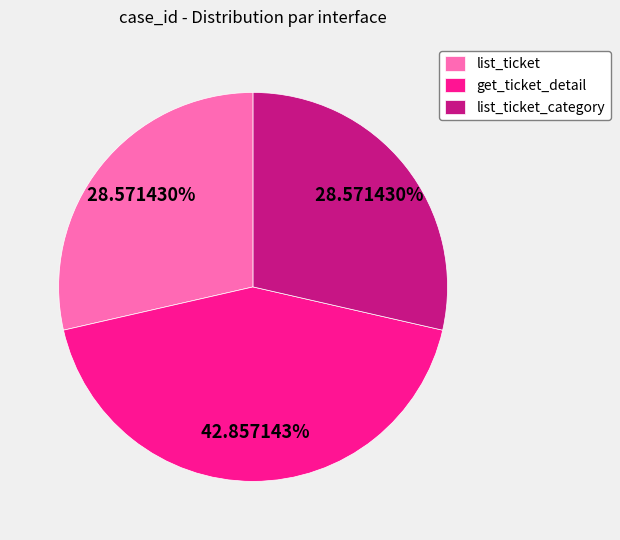

To the nearest percent, what is the difference between the get_ticket_detail and list_ticket_category slice percentages?

14%